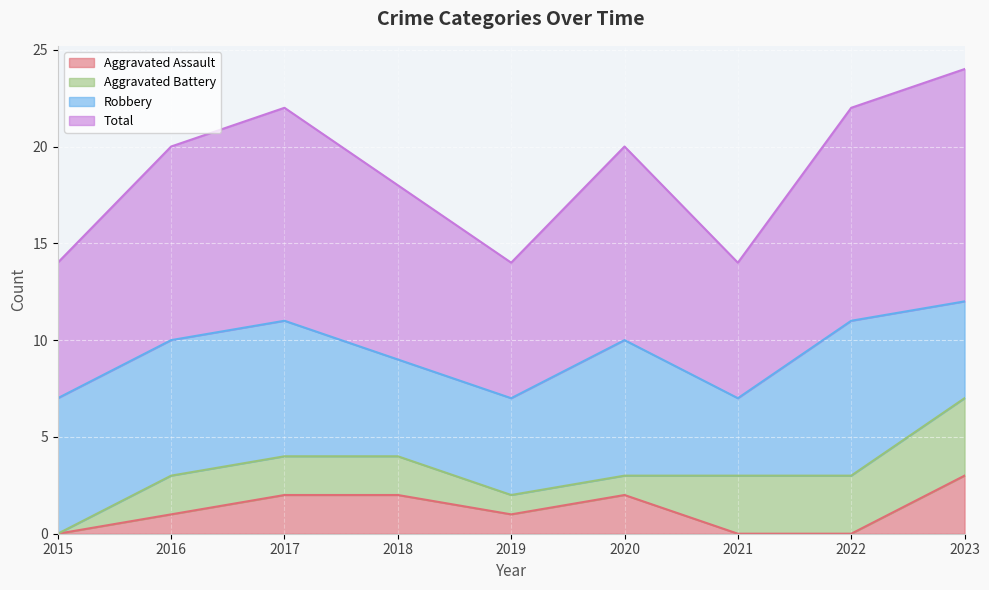

Does the chart display data point markers on the line(s)?

No